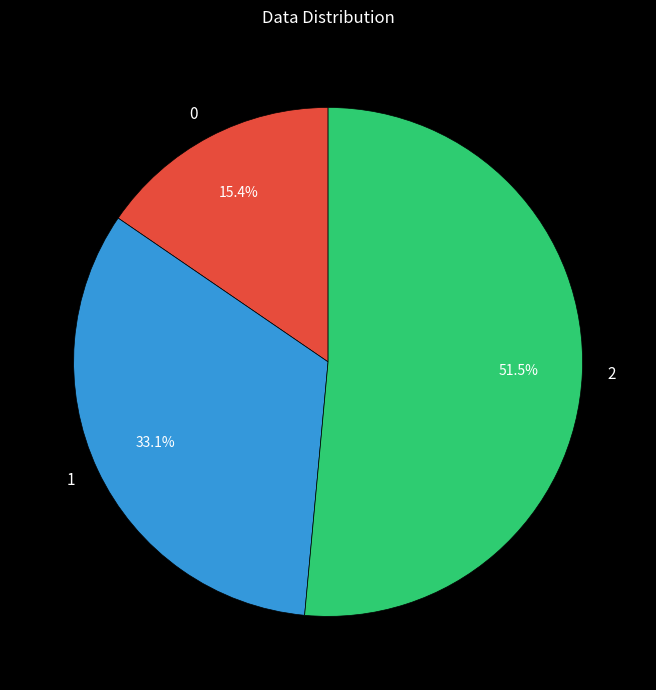

Rank the categories by value from lowest to highest.

0, 1, 2